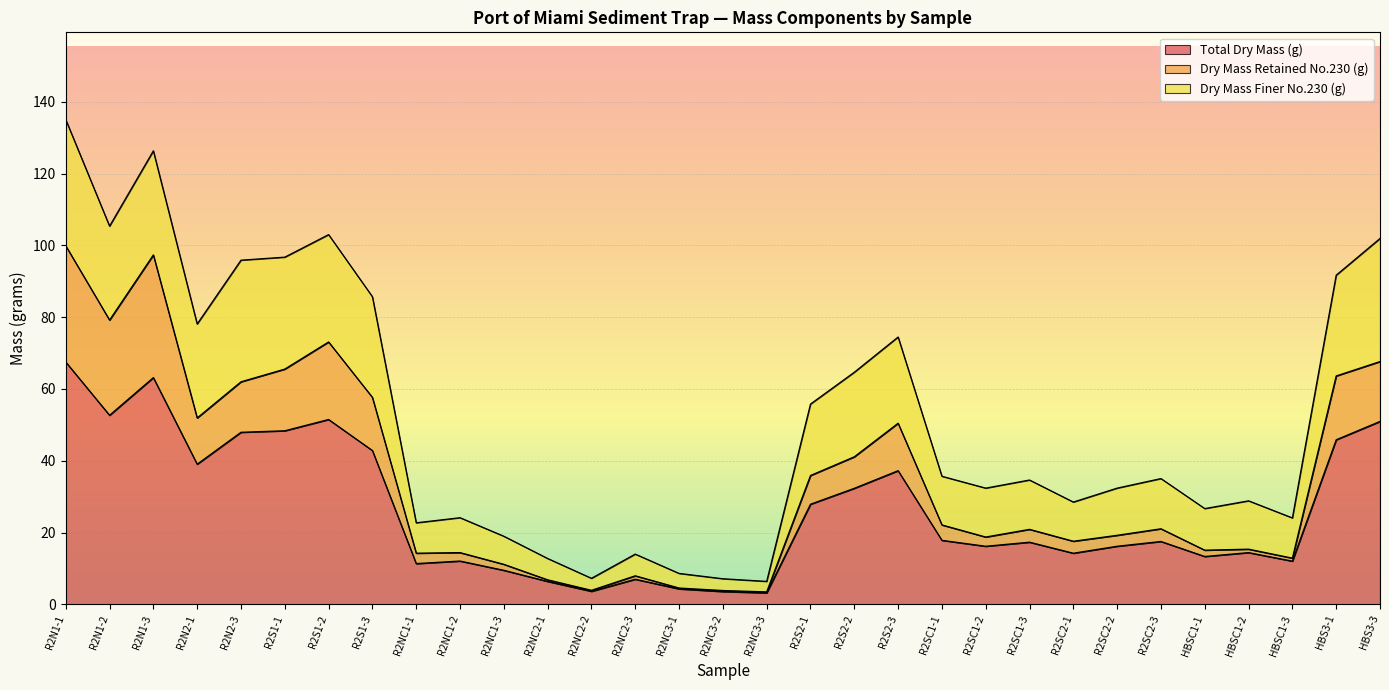

How many data points in Total Dry Mass (g) are above 17?

16